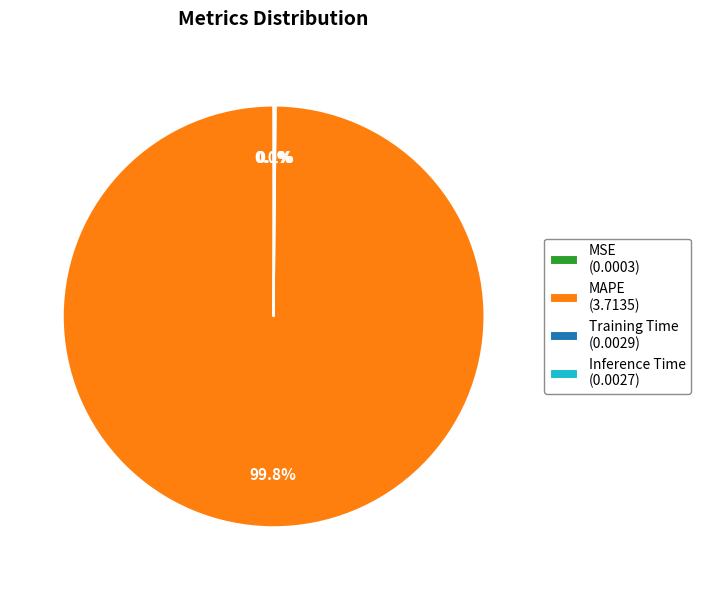

What is the largest slice in the pie chart?

MAPE